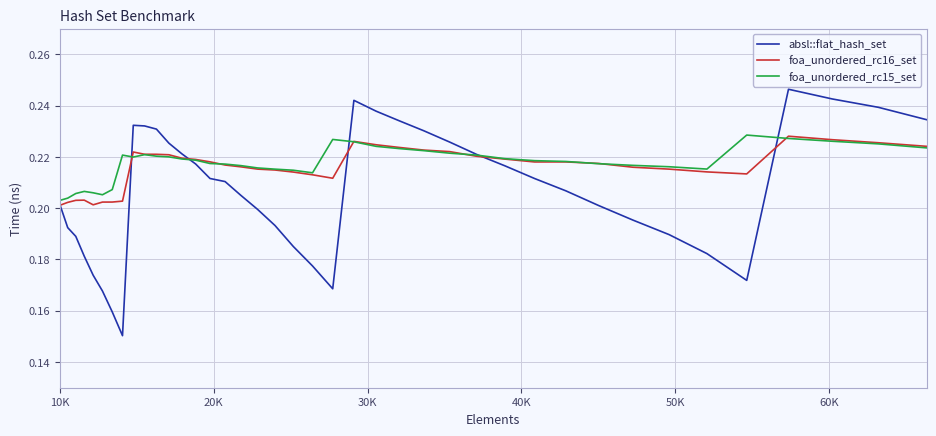

True or false: foa_unordered_rc16_set and foa_unordered_rc15_set cross at least once.

True